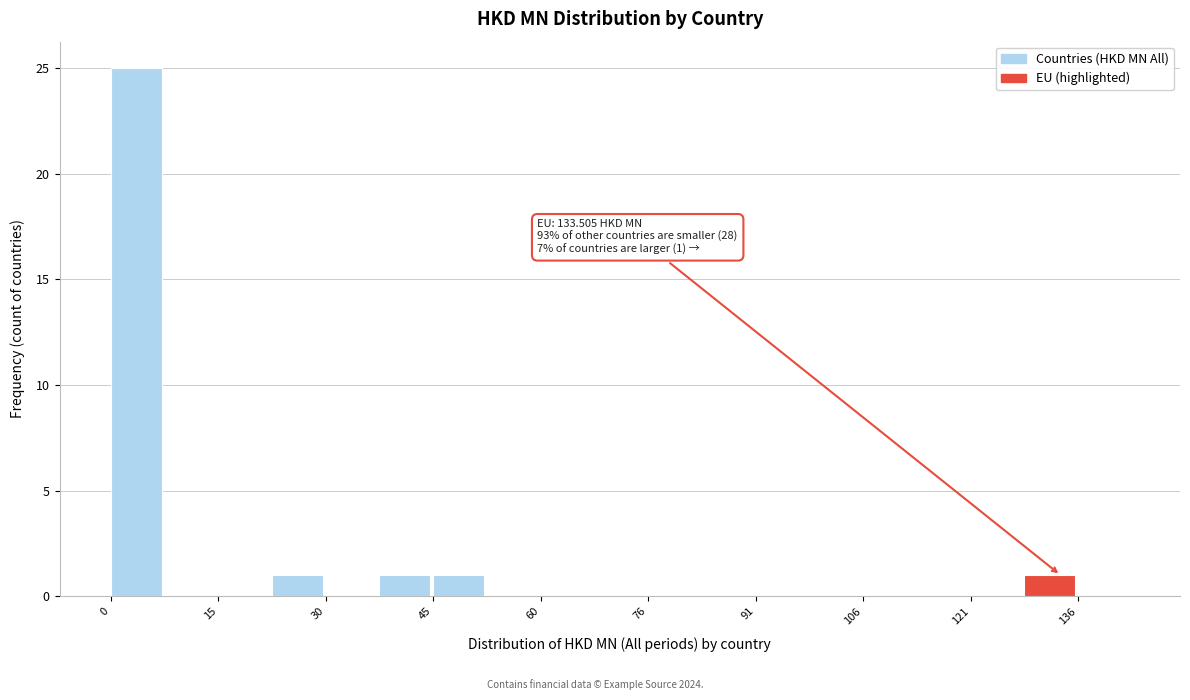

Read against the x-axis, roughly where is the centre of the tallest bar?

4